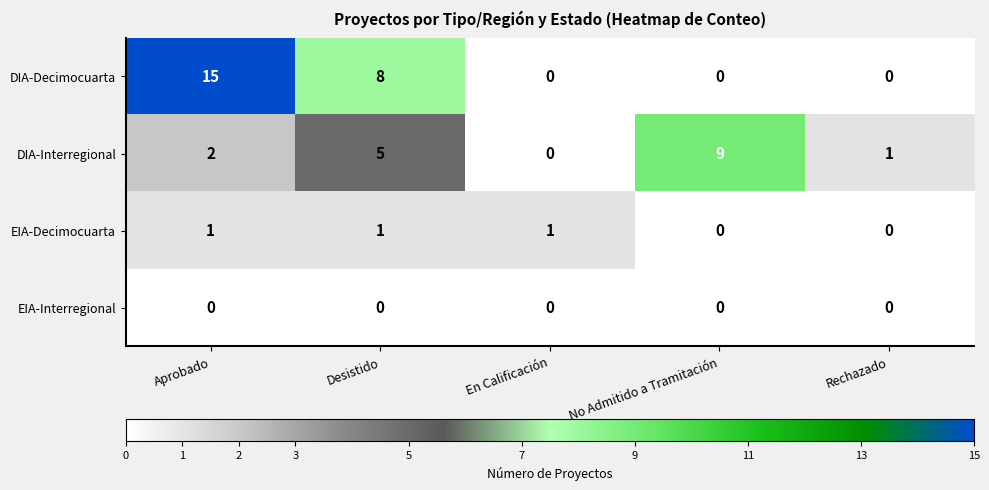

True or false: DIA-Decimocuarta has a value of 11 at Desistido.

False